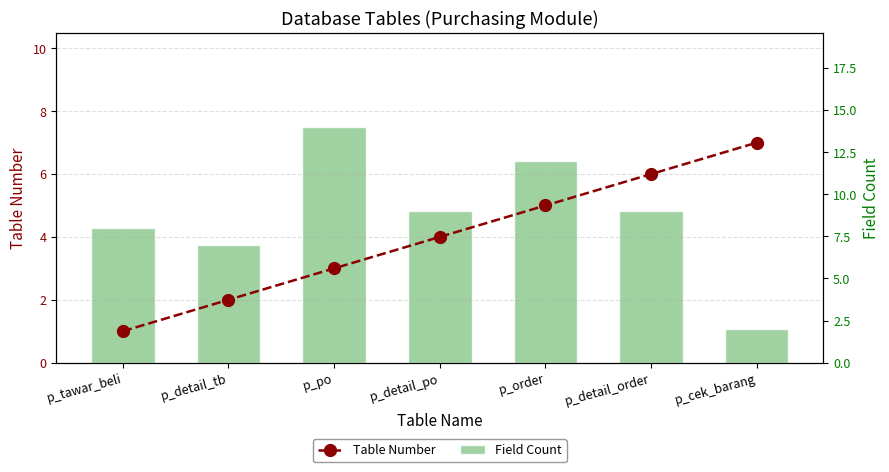

True or false: Table Number has a value of 5 at p_order.

True